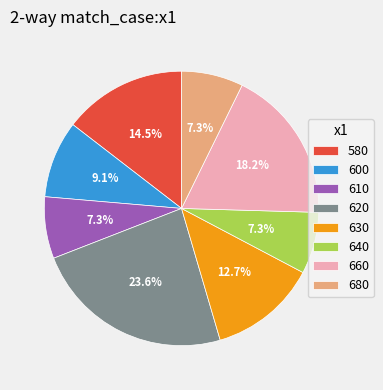

Do 660 and 600 together represent more than half of the pie?

No